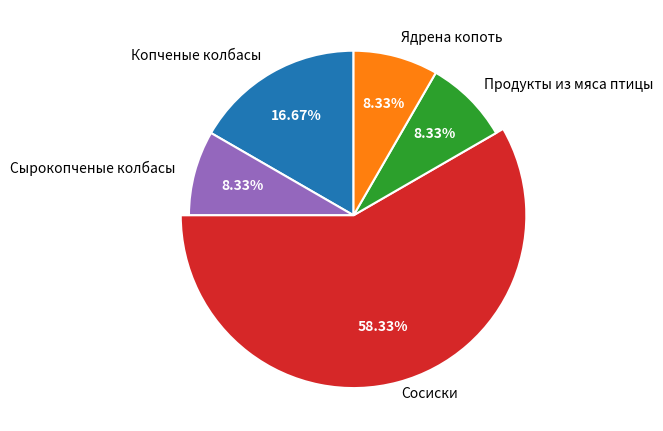

To the nearest percent, what portion does Ядрена копоть represent?

8%